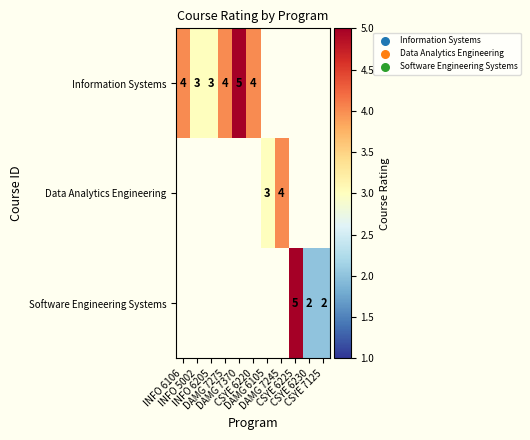

Where is Information Systems nearest to the value 4?

INFO 6106